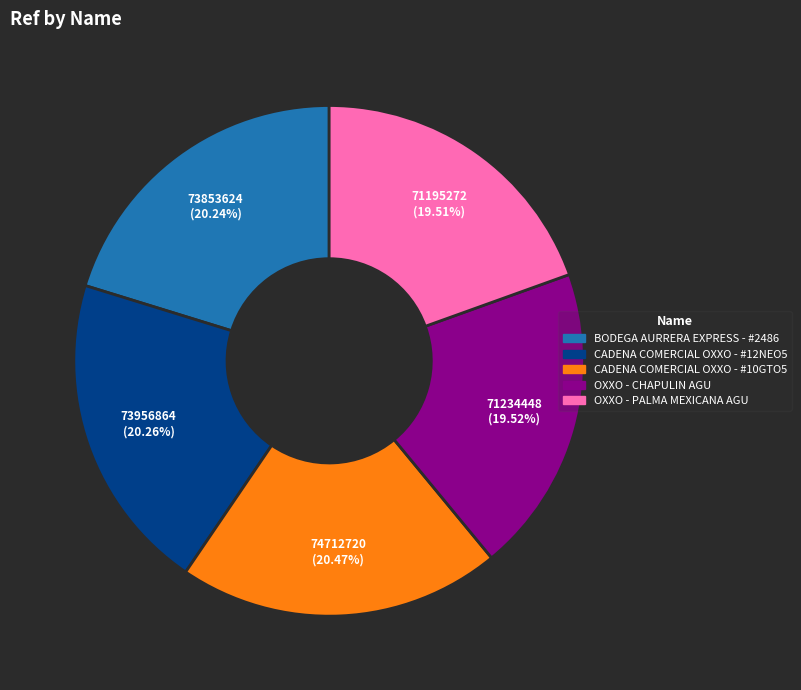

How many slices are in this pie chart?

5